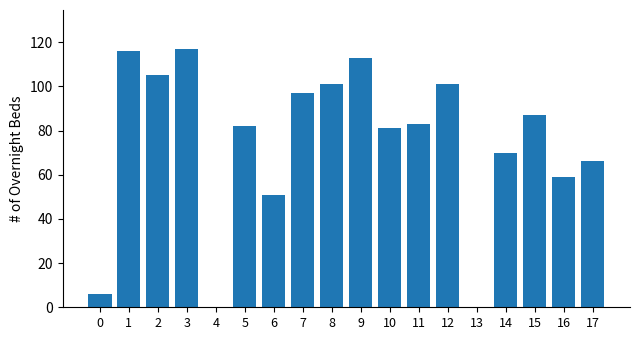

Between 13 and 14, which is larger?

14